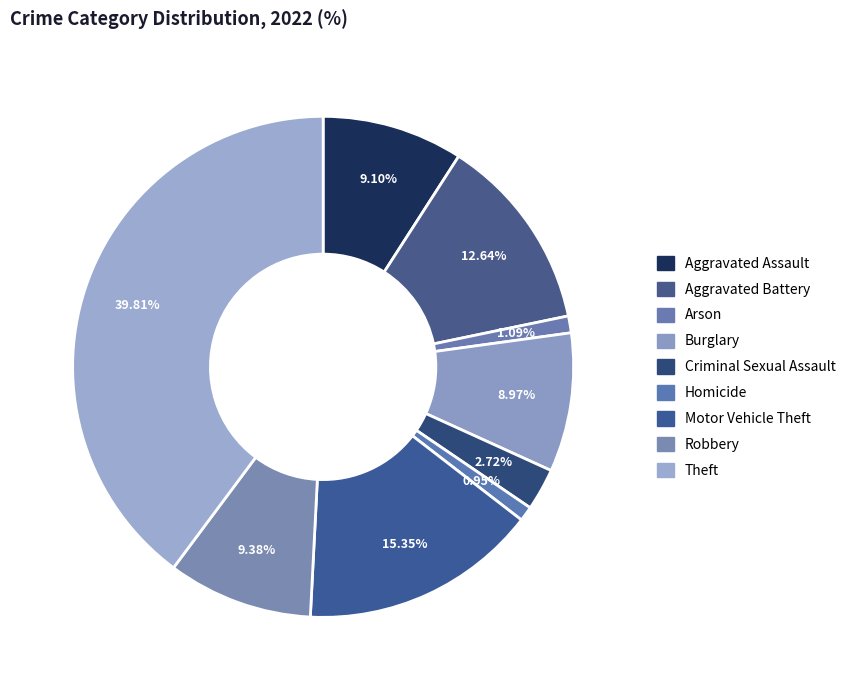

What portion of the pie excludes Theft?

60.2%